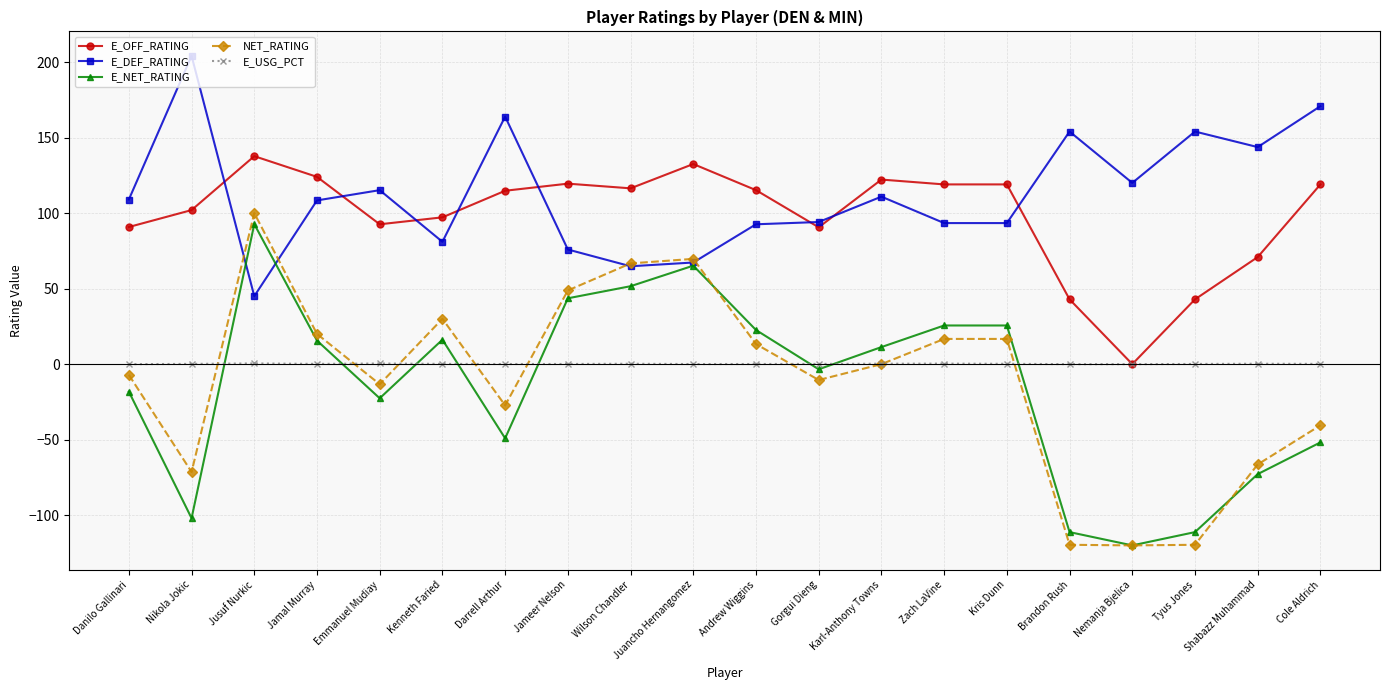

Where is the first local maximum for E_OFF_RATING?

Jusuf Nurkic